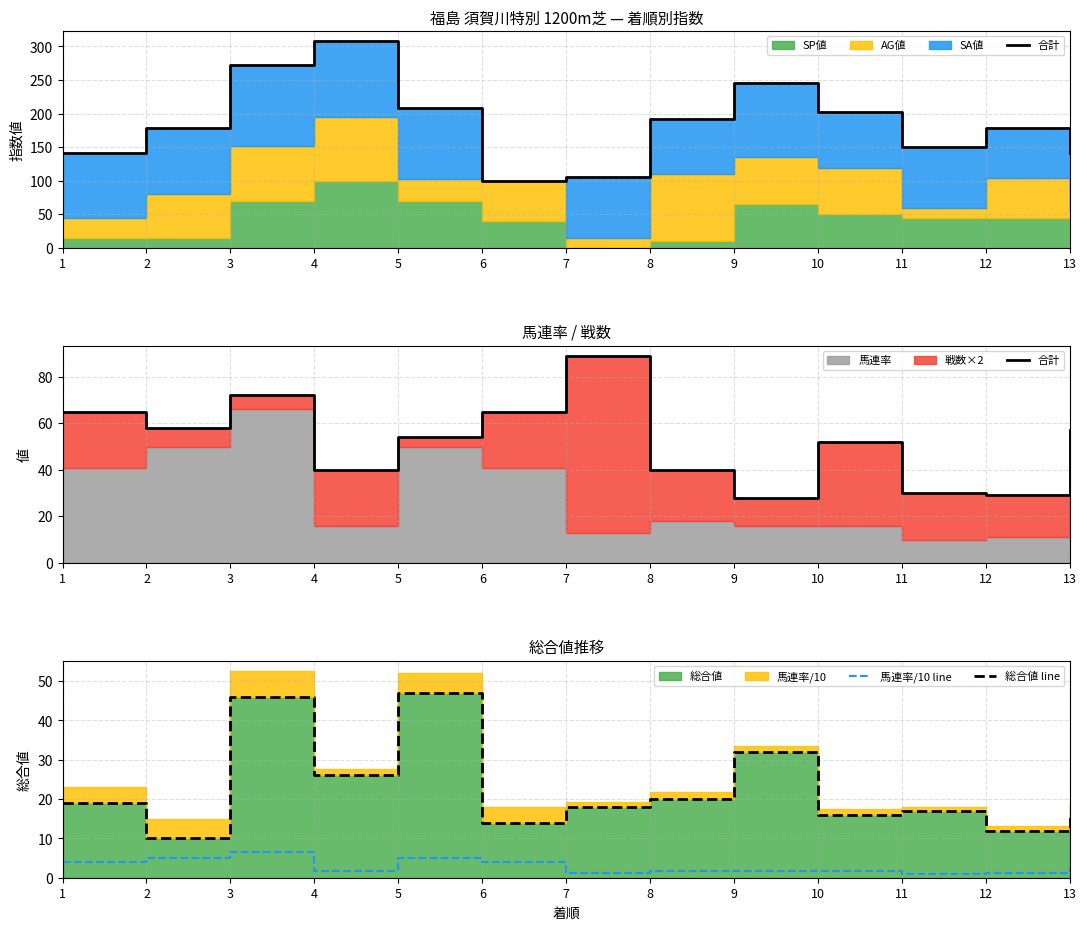

What is the difference between the 合計 values at 8 and 6?

25.0